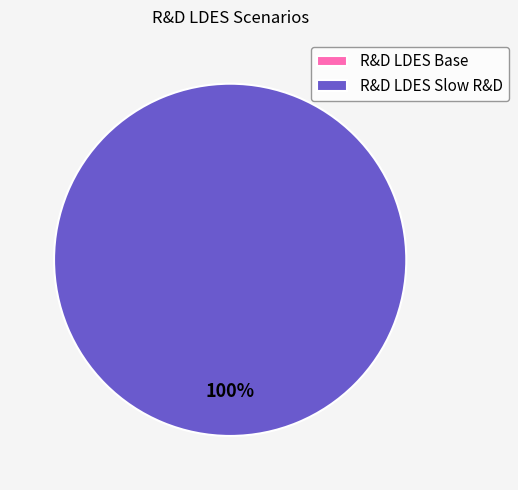

To the nearest percent, what percentage of the pie is R&D LDES Slow R&D?

100%